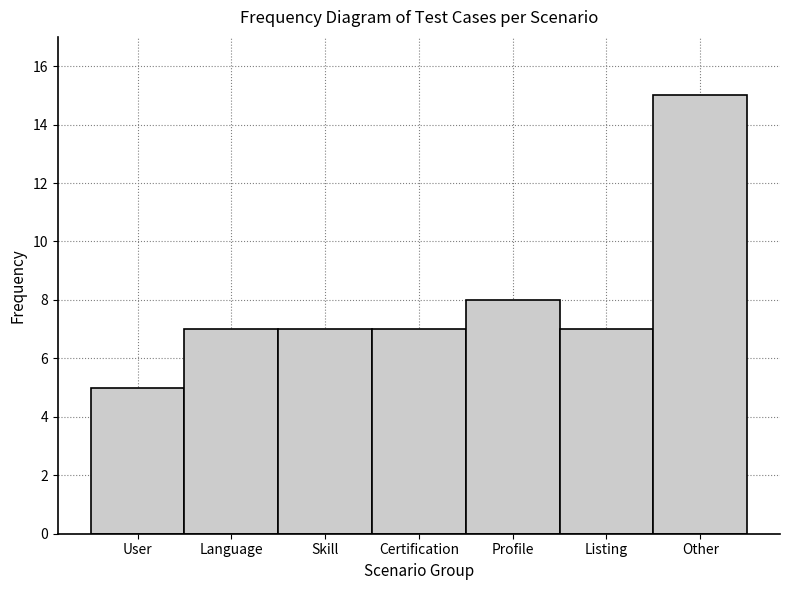

Reading left to right, transcribe all the data shown in this chart.

5	7	7	7	8	7	15